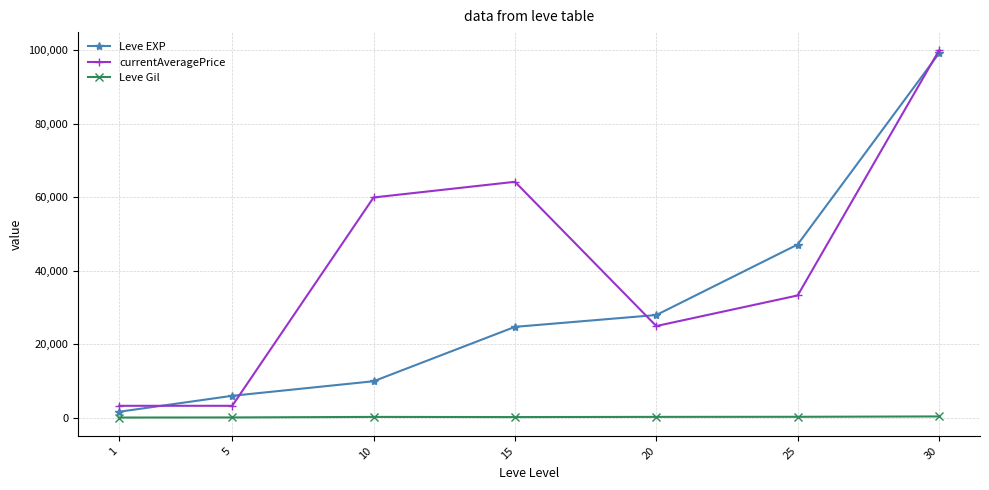

The value of currentAveragePrice at 5 is 3309. True or false?

True